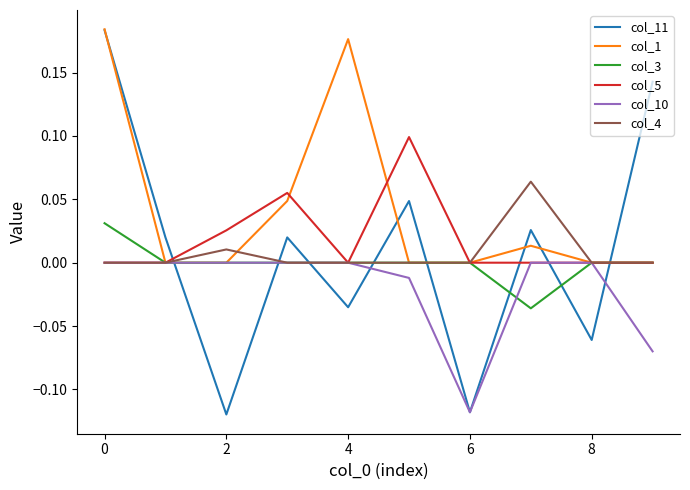

Which series has the largest total across all categories?

col_1